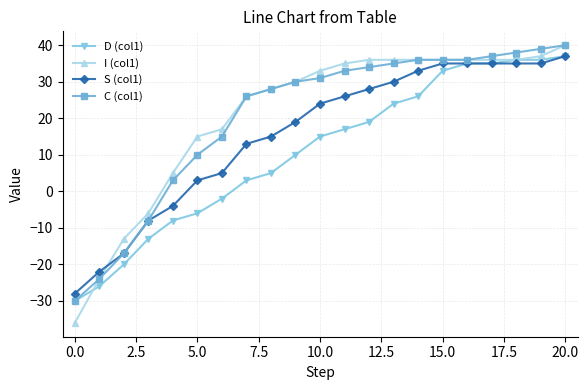

Which series has the largest range (max minus min)?

I (col1)